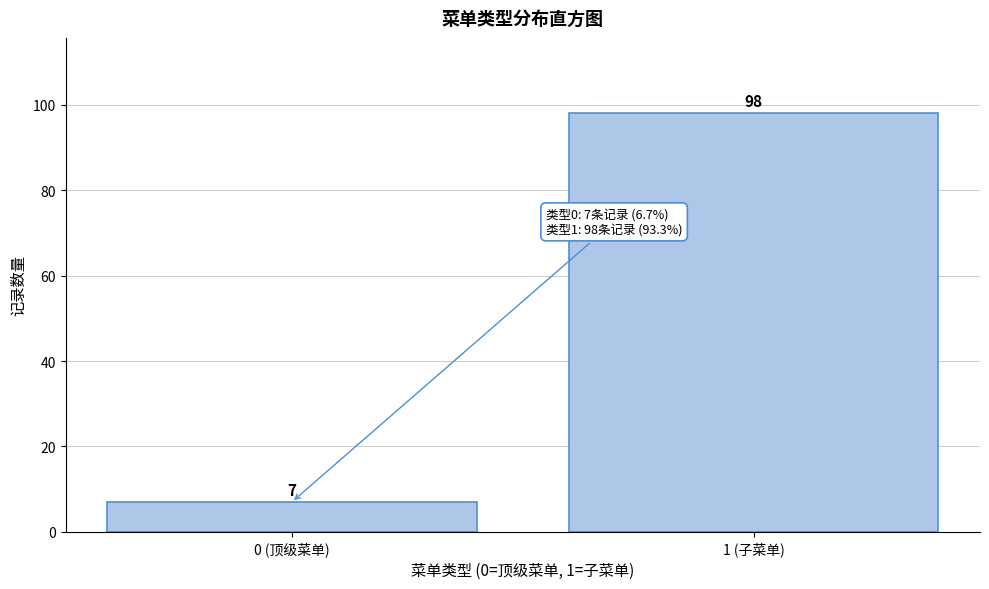

Reading left to right, extract all data points from this chart.

7	98